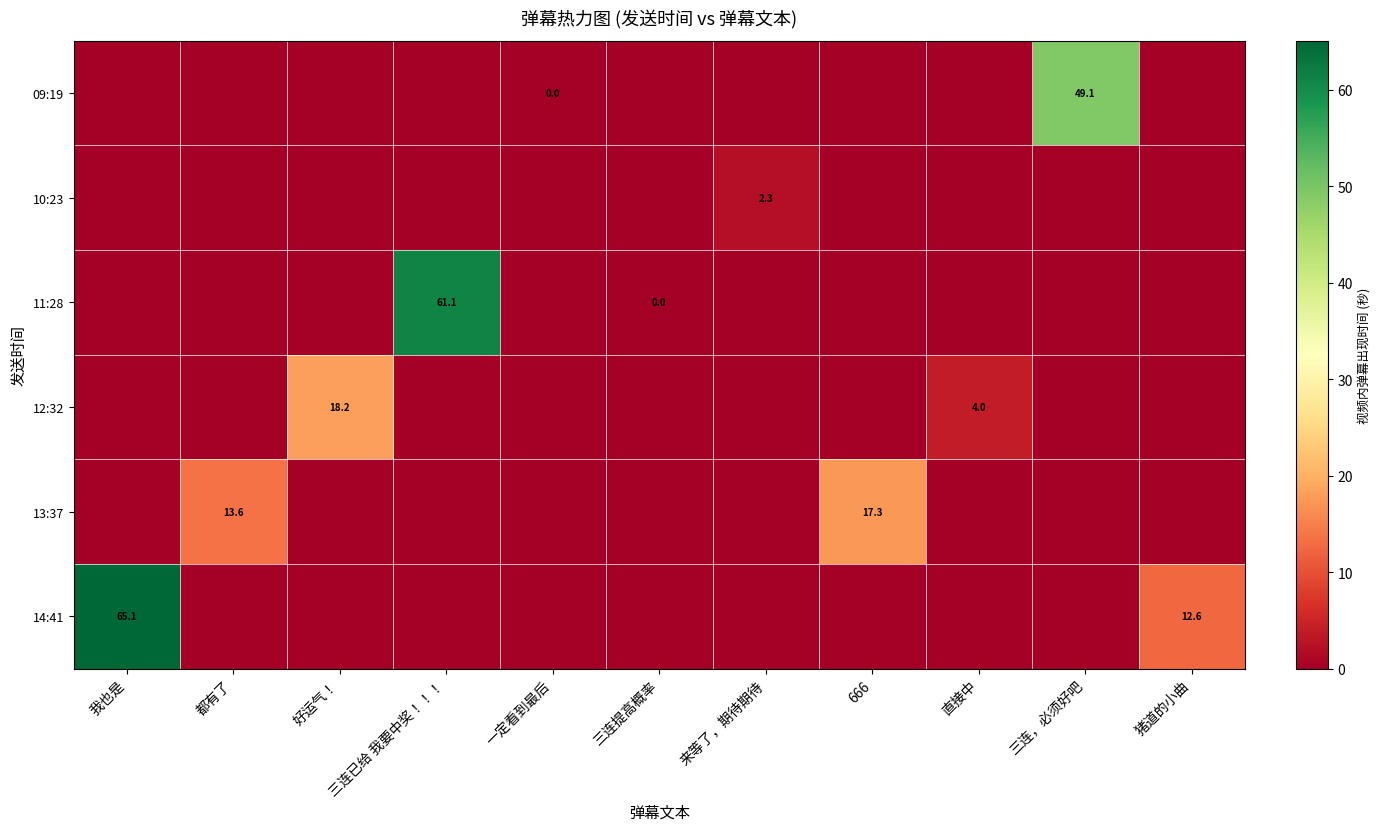

The value of 12:32 at 直接中 is 4.0. True or false?

True